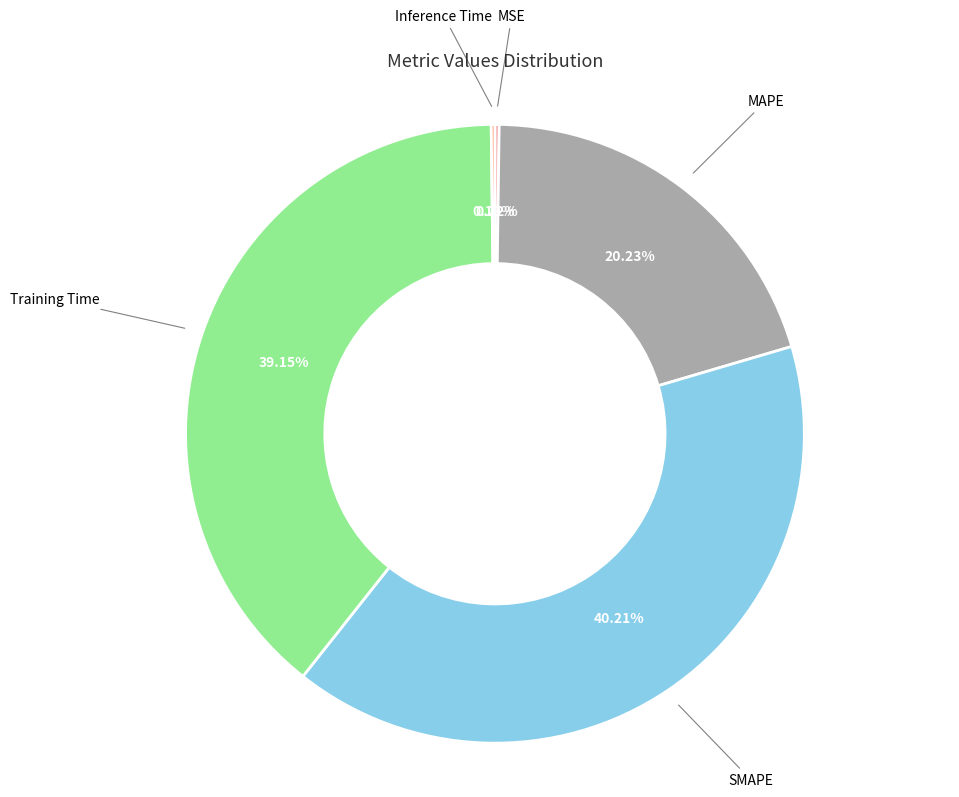

What percentage is the SMAPE slice, to the nearest percent?

40%